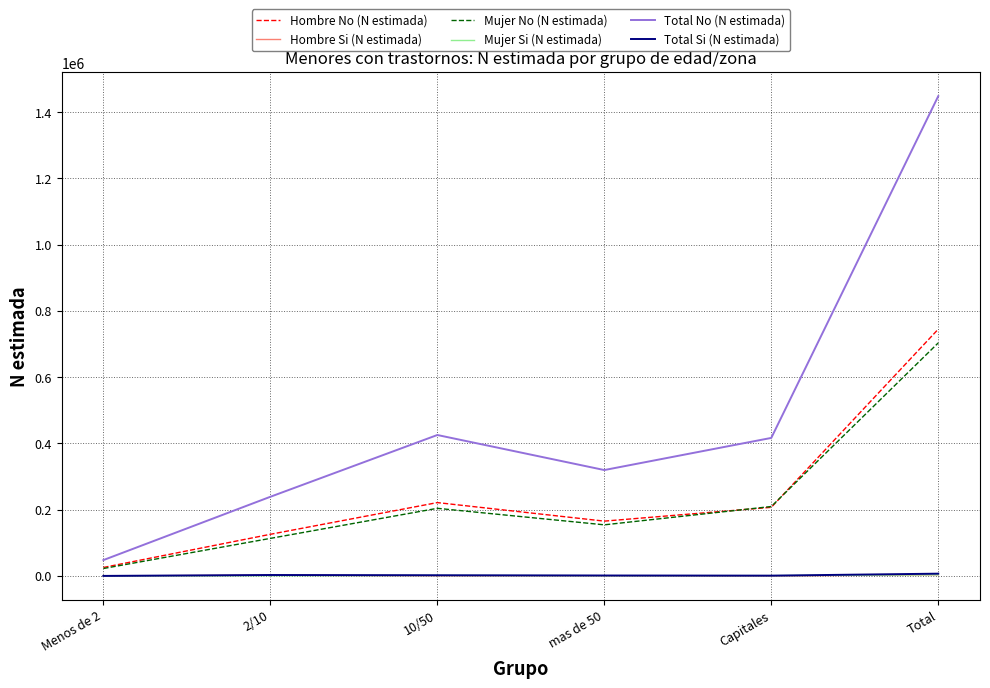

What is the sum of all Hombre No (N estimada) values?

1489751